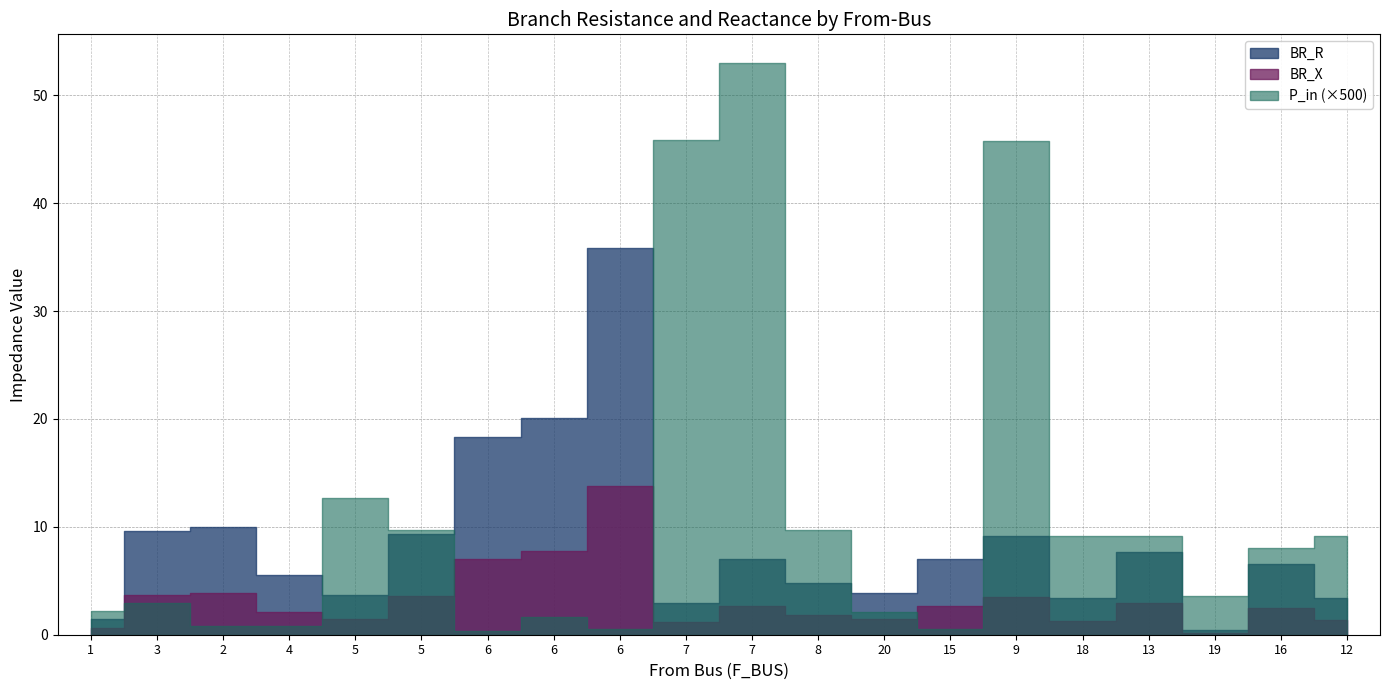

How many lines are shown in the chart?

3